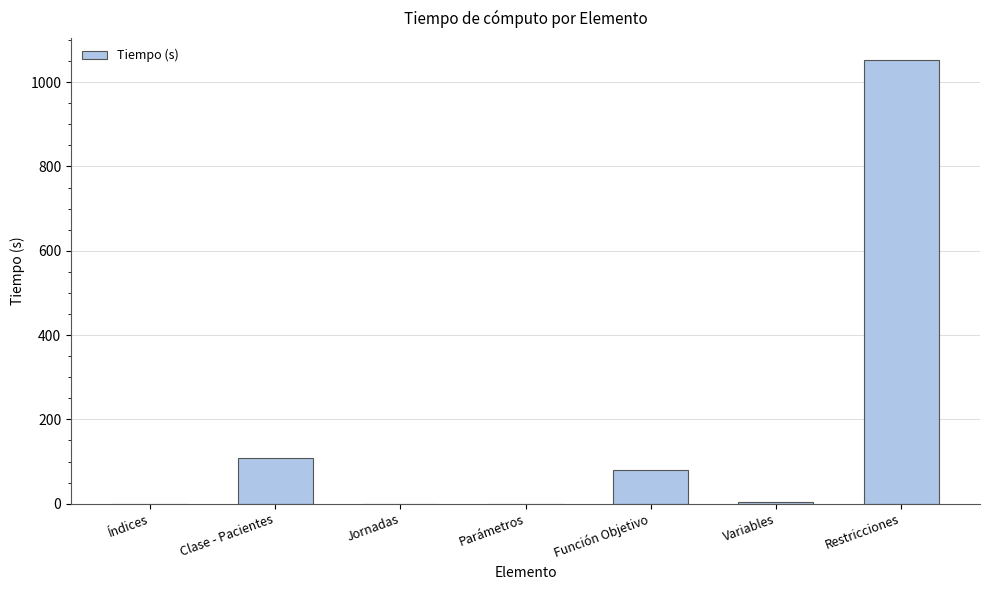

What is the change in value from Clase - Pacientes to Función Objetivo?

-27.0